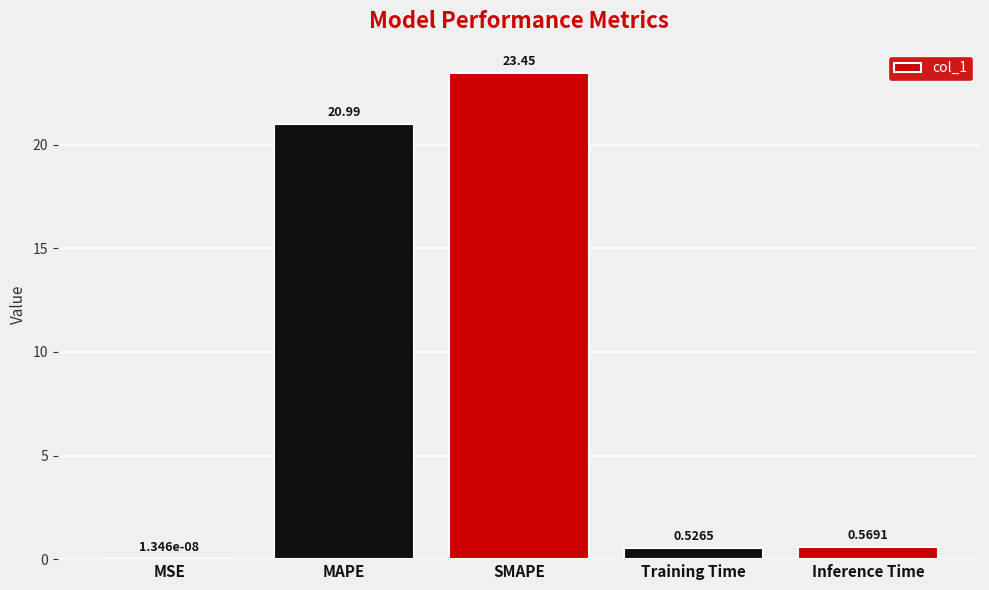

Does the chart contain stacked bars?

No